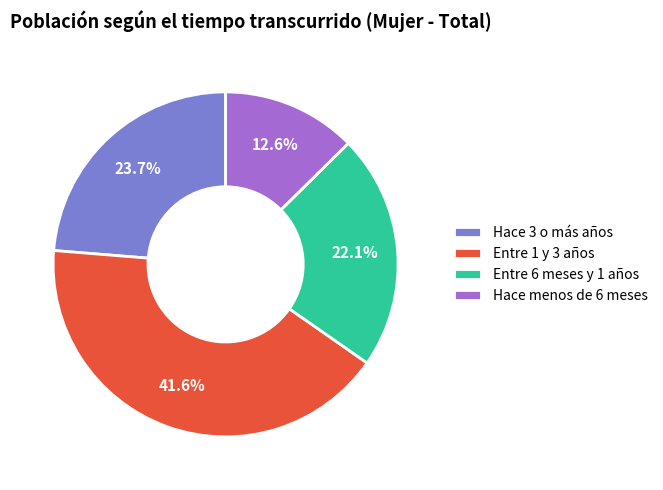

How many slices are in this pie chart?

4